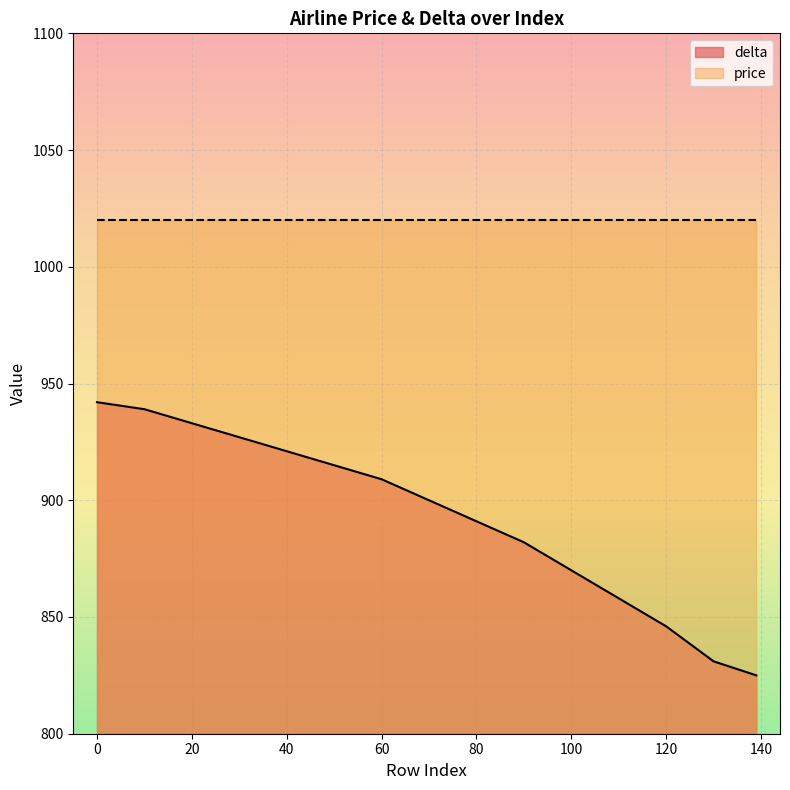

List the labels in order of value, largest first.

0, 10, 20, 30, 40, 50, 60, 70, 80, 90, 100, 110, 120, 130, 139